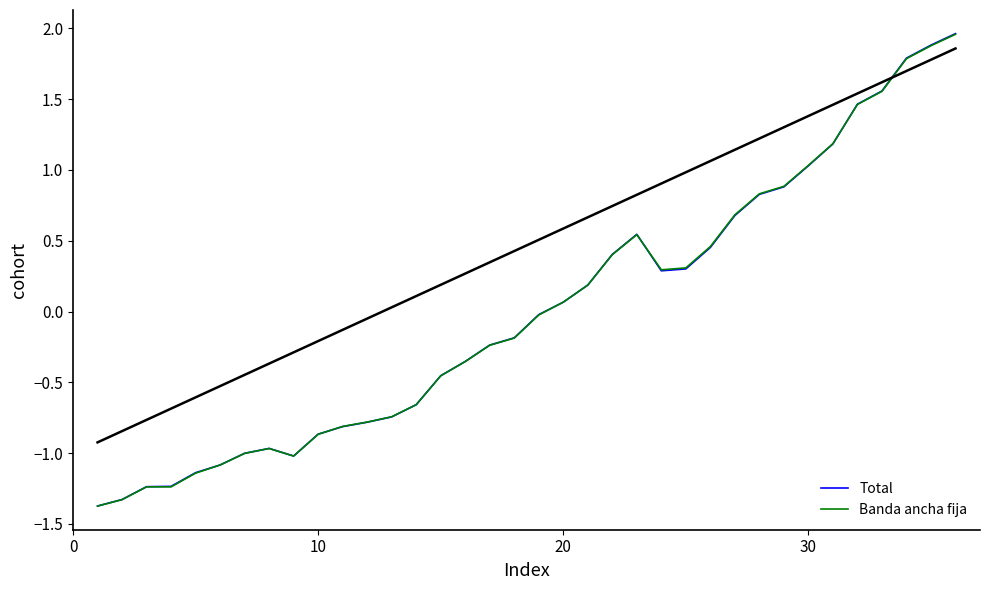

Which series has the largest range (max minus min)?

Total